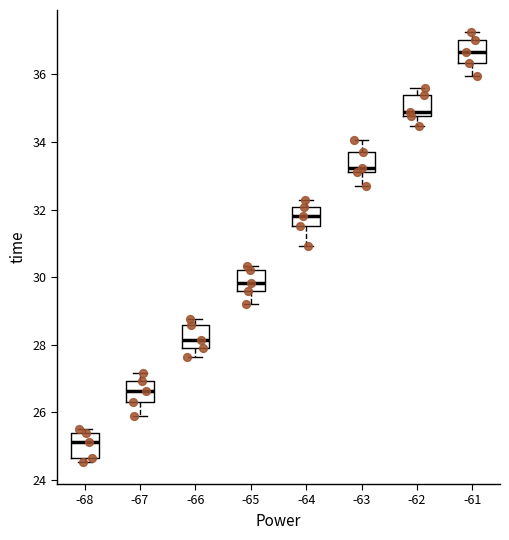

Reading left to right, read every box against the y-axis: the position of its median line, the range the box covers, and the ends of its whiskers. The values are not printed on the chart, so give them approximately, as read against the axis.

-68: median 25.2, box 24.6 to 25.4, whiskers 24.6 (just below the box's lower edge) to 25.4 (just above the box's upper edge)
-67: median 26.6, box 26.4 to 27.0, whiskers 25.8 to 27.2
-66: median 28.2, box 28.0 to 28.6, whiskers 27.6 to 28.8
-65: median 29.8, box 29.6 to 30.2, whiskers 29.2 to 30.4
-64: median 31.8, box 31.6 to 32.0, whiskers 31.0 to 32.2
-63: median 33.2 (just above the box's lower edge), box 33.2 to 33.8, whiskers 32.8 to 34.0
-62: median 34.8 (just above the box's lower edge), box 34.8 to 35.4, whiskers 34.4 to 35.6
-61: median 36.6, box 36.4 to 37.0, whiskers 36.0 to 37.2